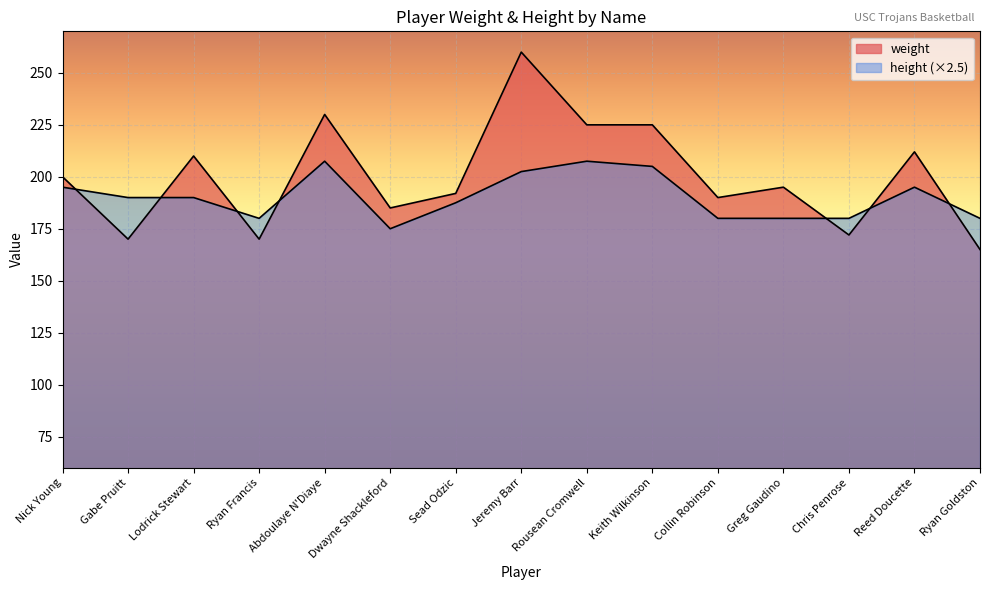

What is the maximum value for height?

207.5